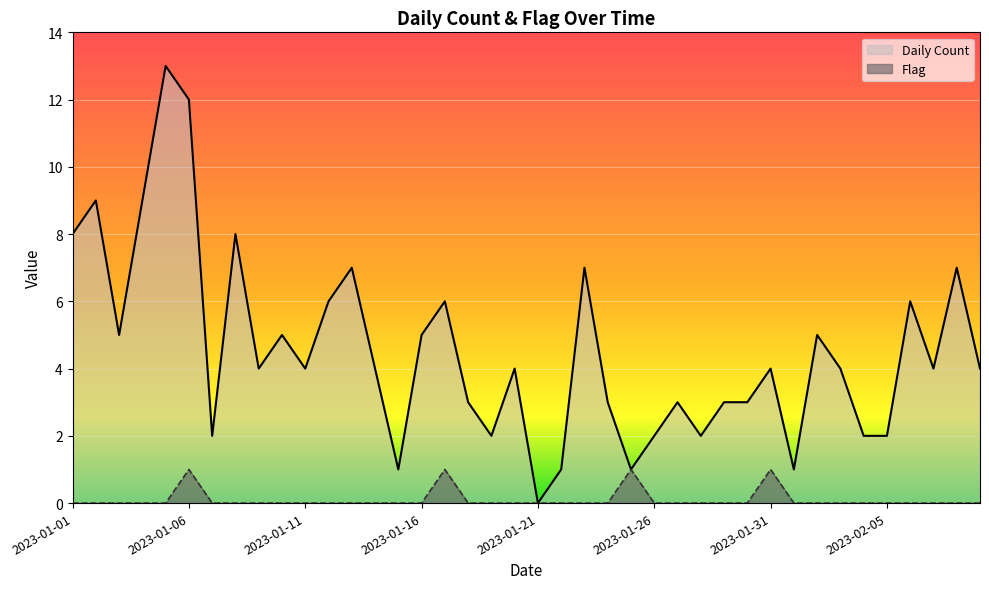

What is the total value across all series at 2023-02-02?

5